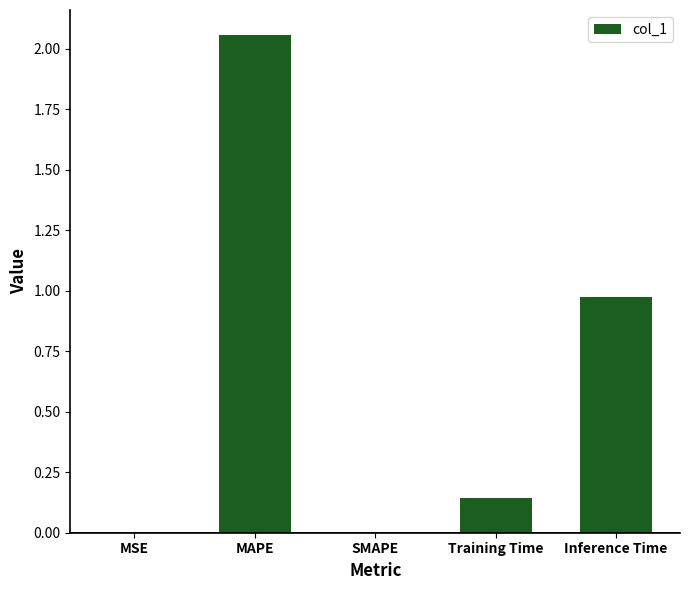

Which has a higher value, SMAPE or Training Time?

Training Time